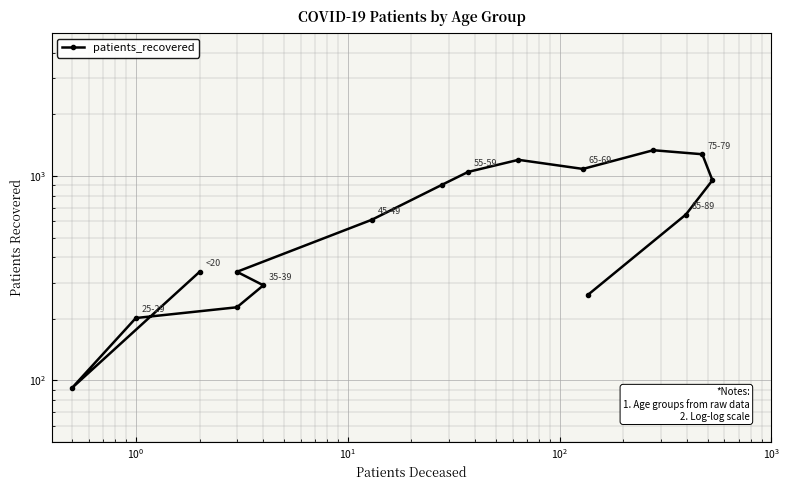

What is the average value?

676